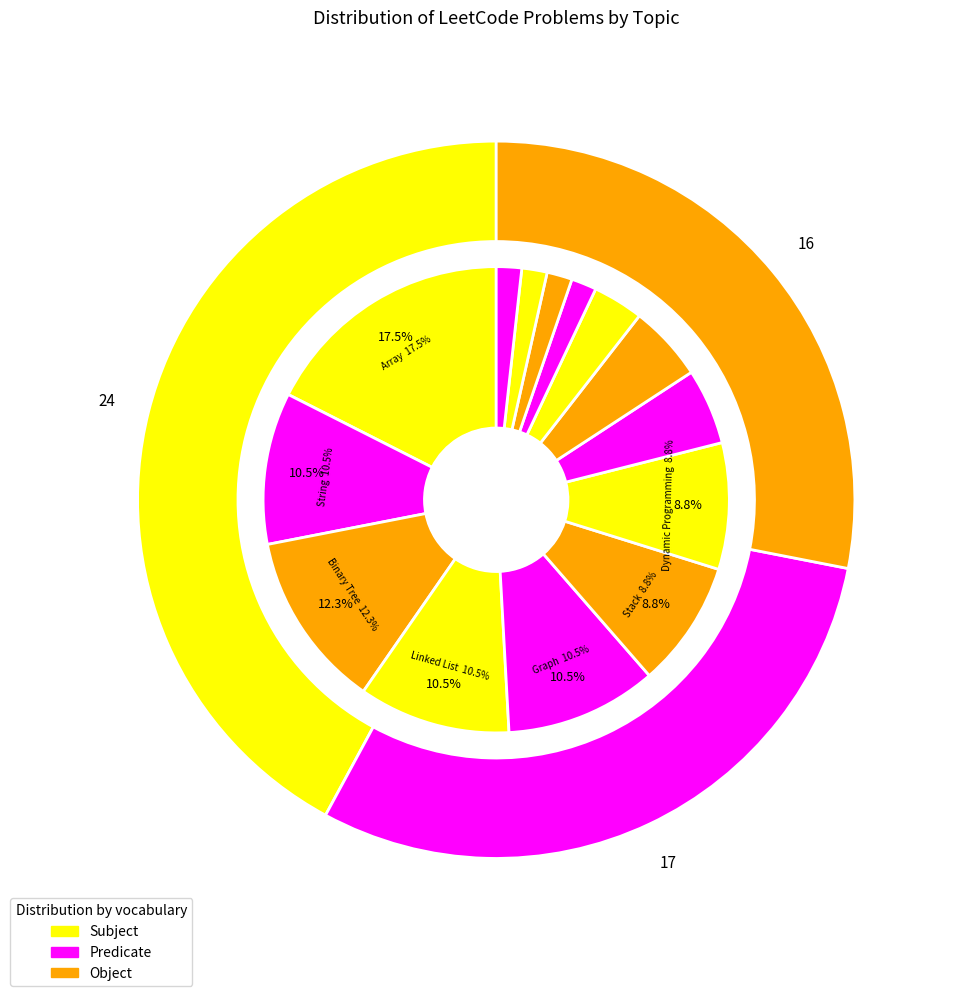

Is there a majority slice in this chart?

No